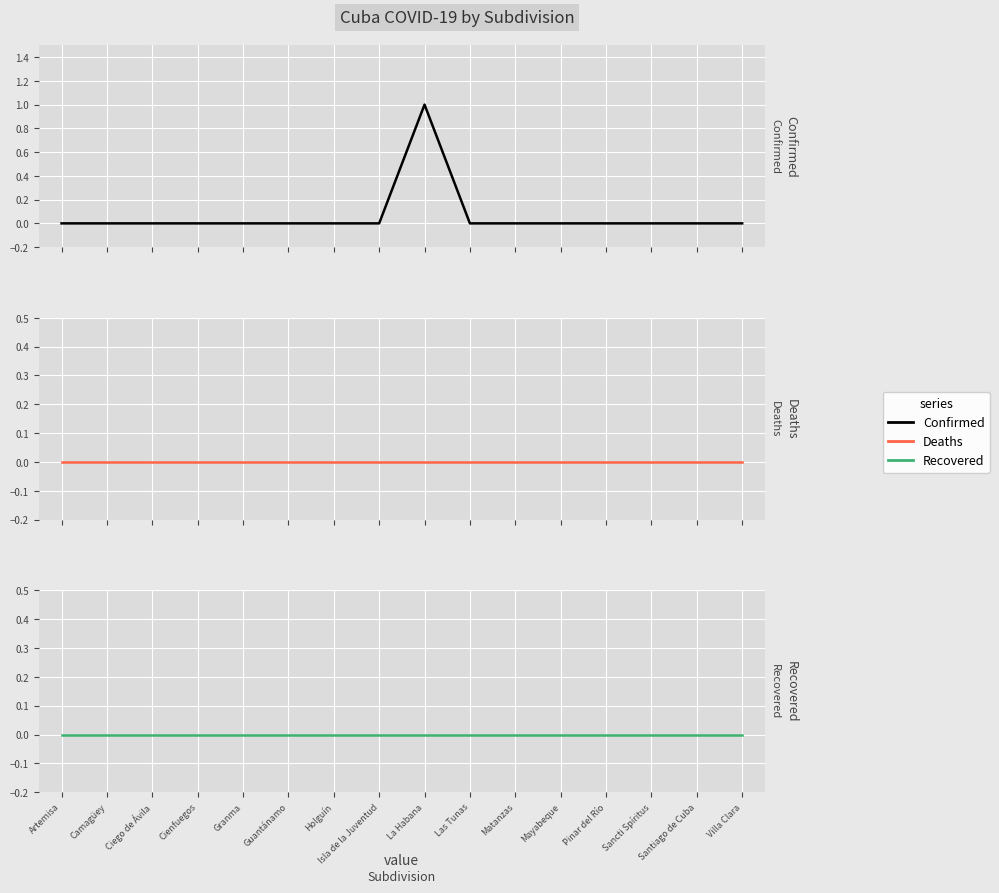

Does the chart display data point markers on the line(s)?

No